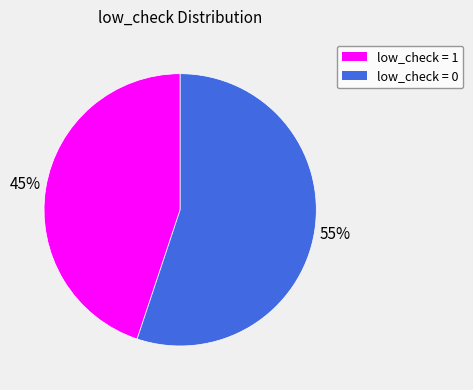

To the nearest percent, what is the difference between the largest and smallest slice percentages?

10%